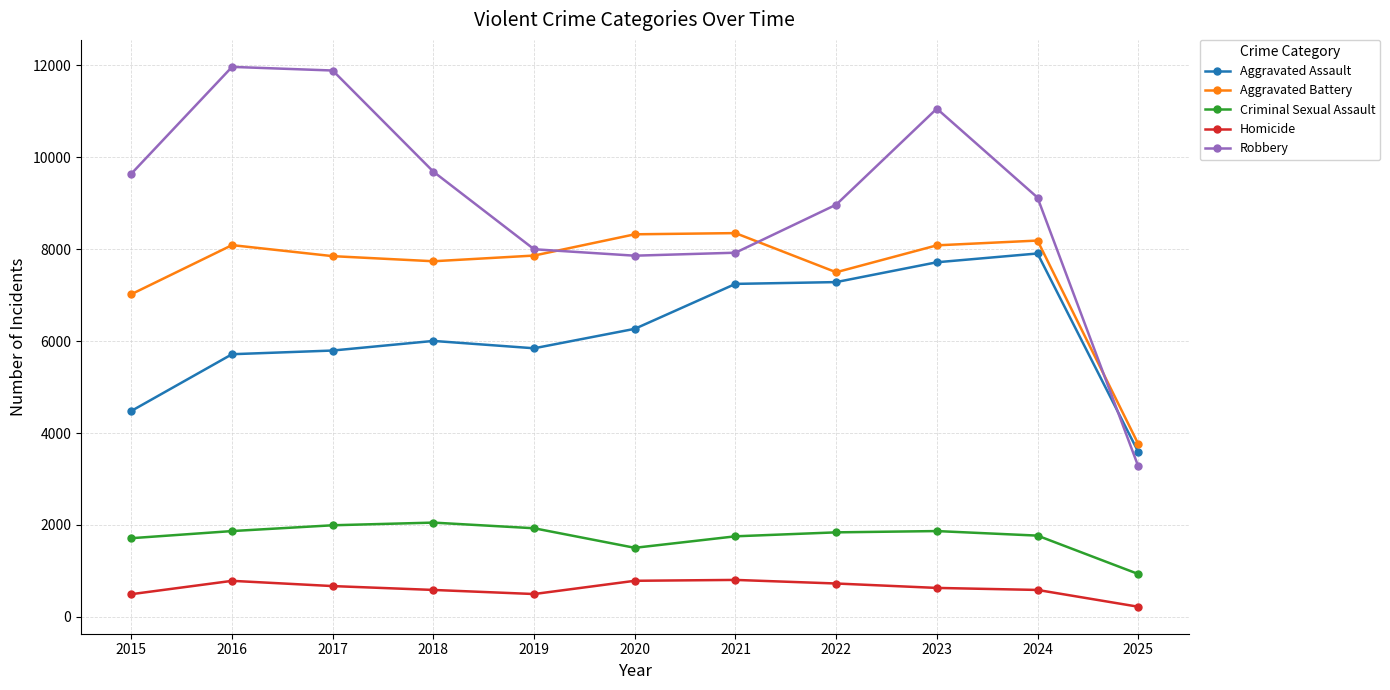

Which series has the largest range (max minus min)?

Robbery